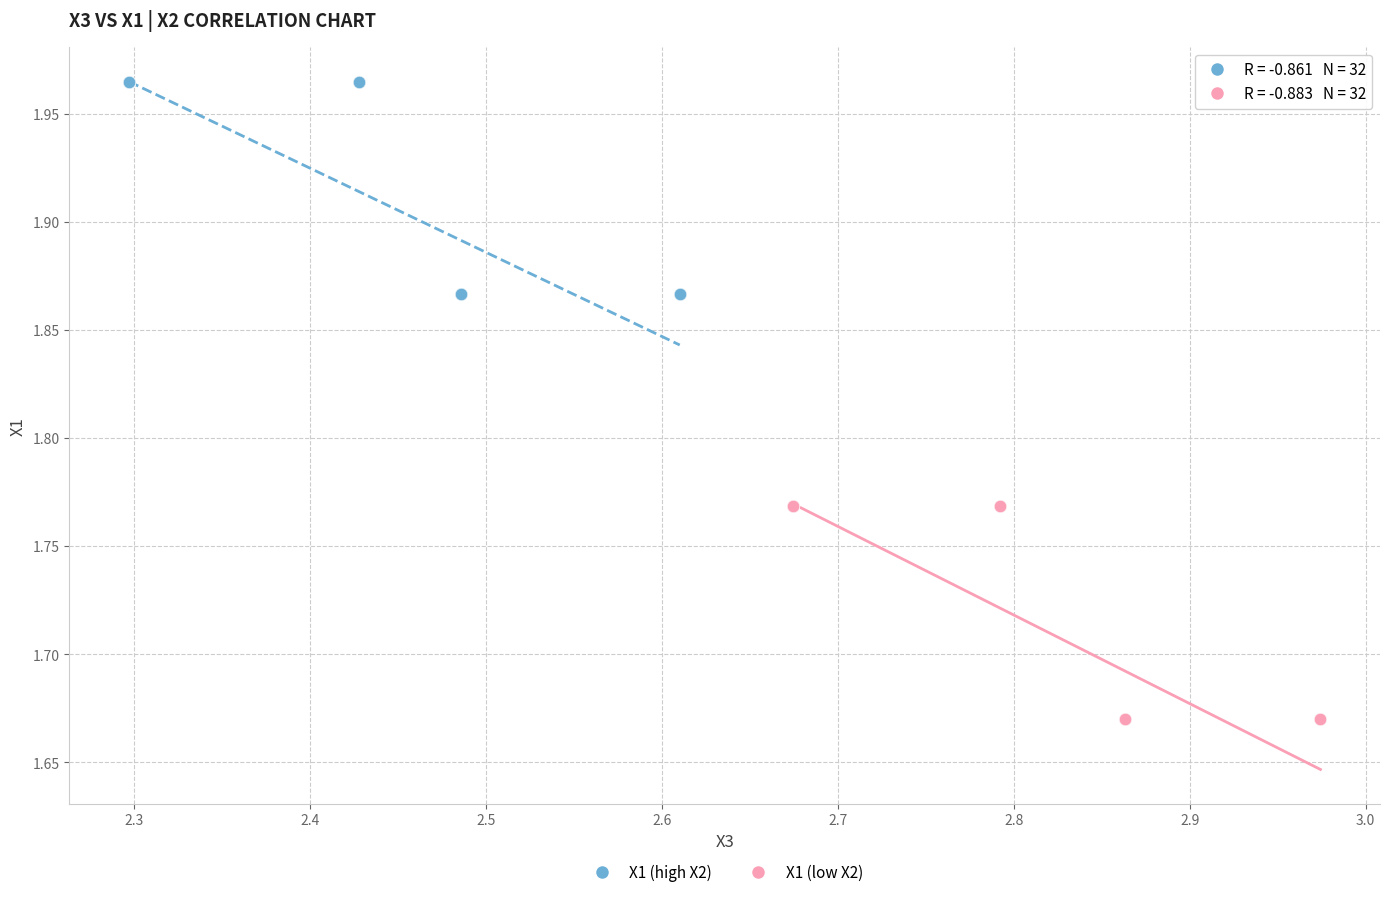

Which series reaches the minimum Y coordinate?

X1 (low X2)